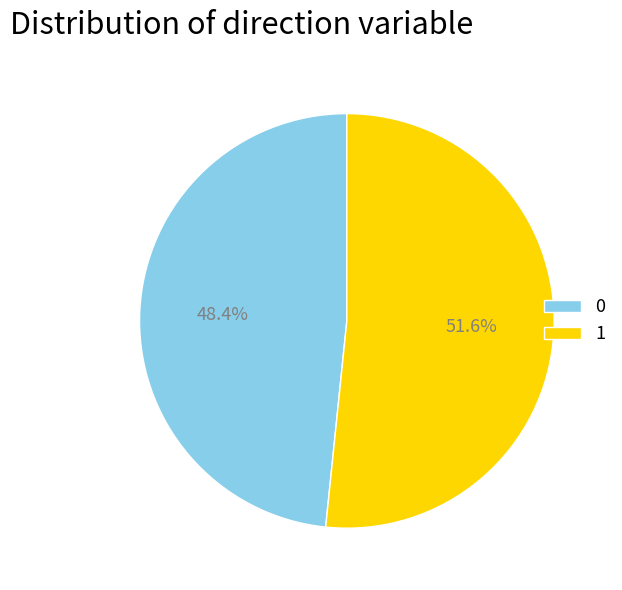

To the nearest percent, what percentage of the pie is 0?

48%